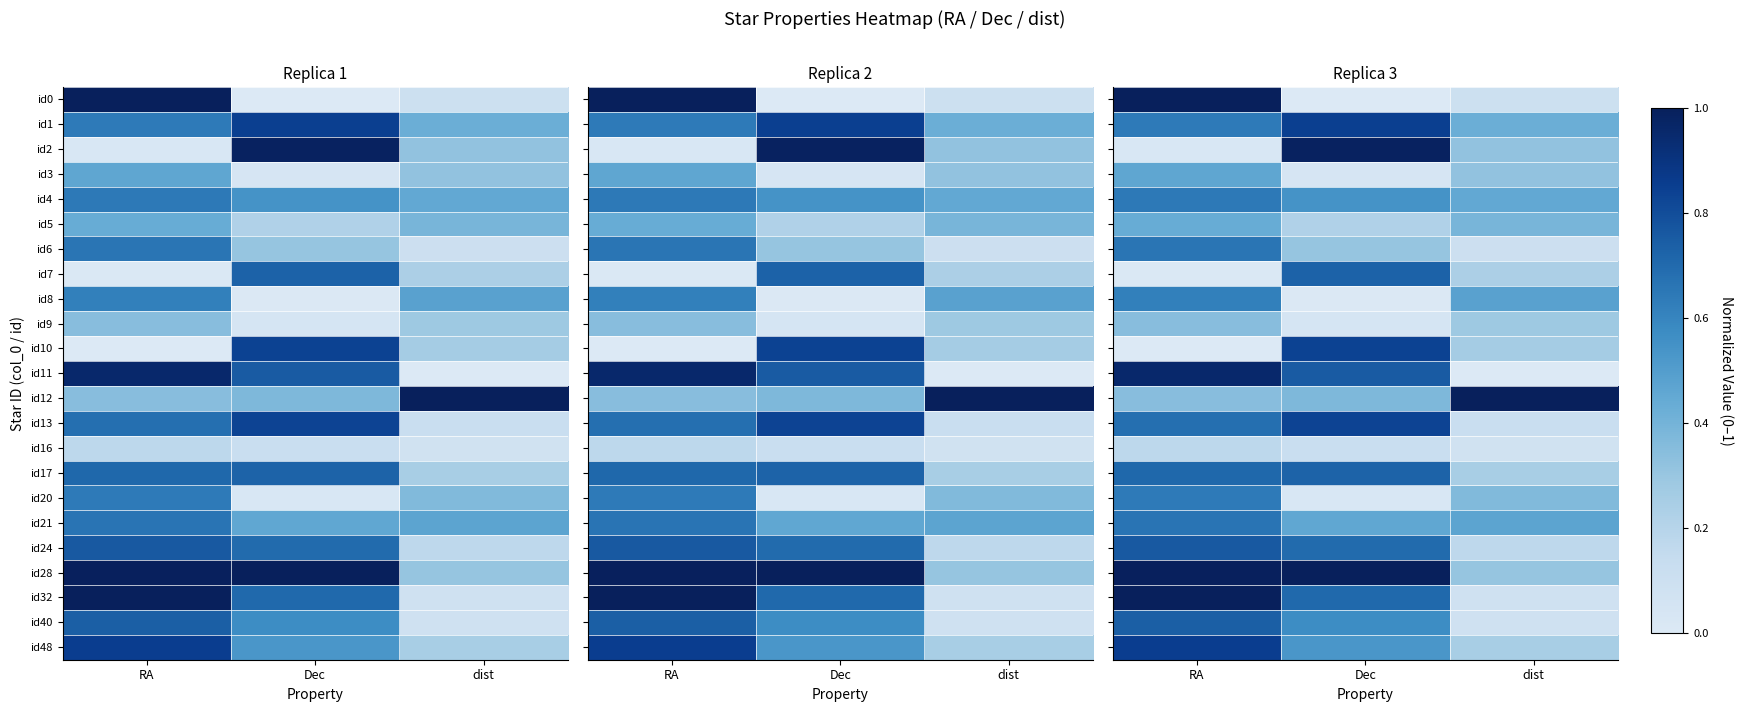

Between RA and dist, which series saw the biggest shift?

id11